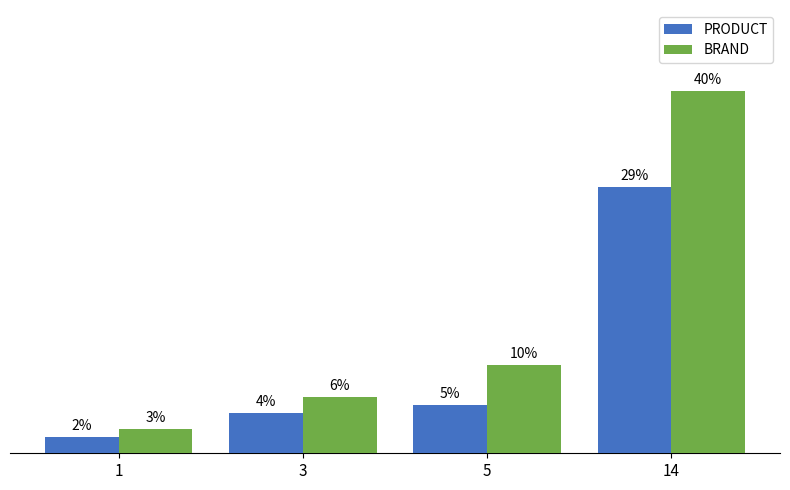

List the series in order of their peak value, lowest first.

PRODUCT, BRAND